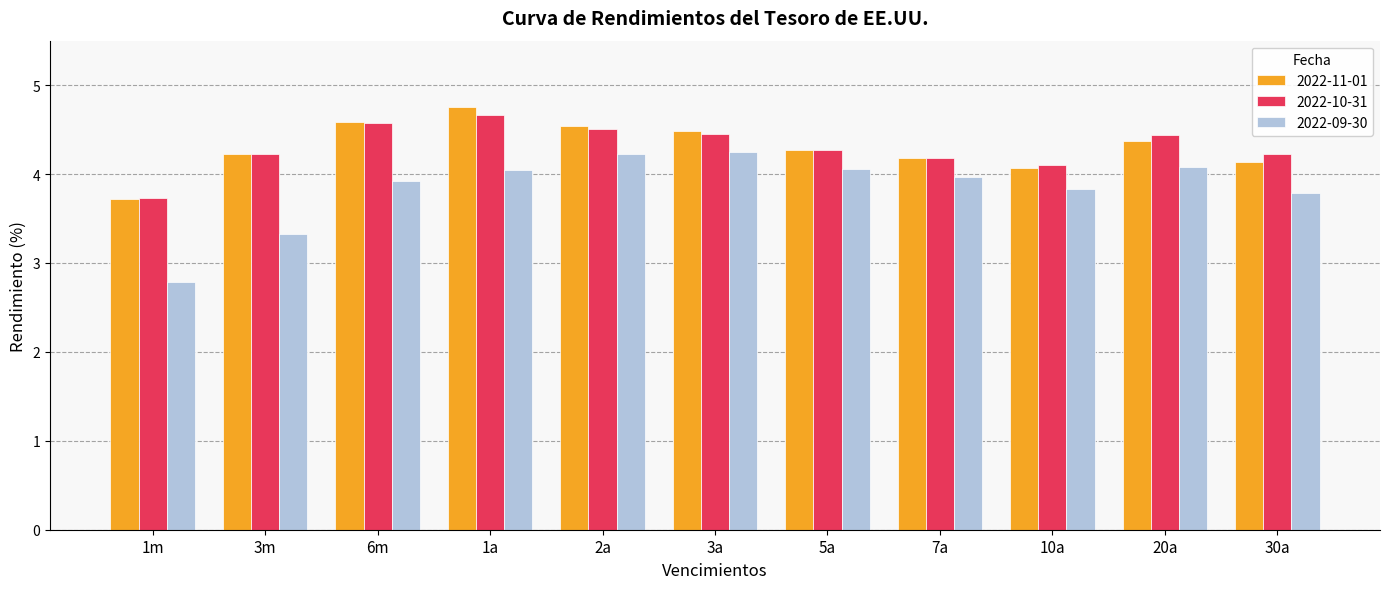

Which category has the highest value across all series?

1a